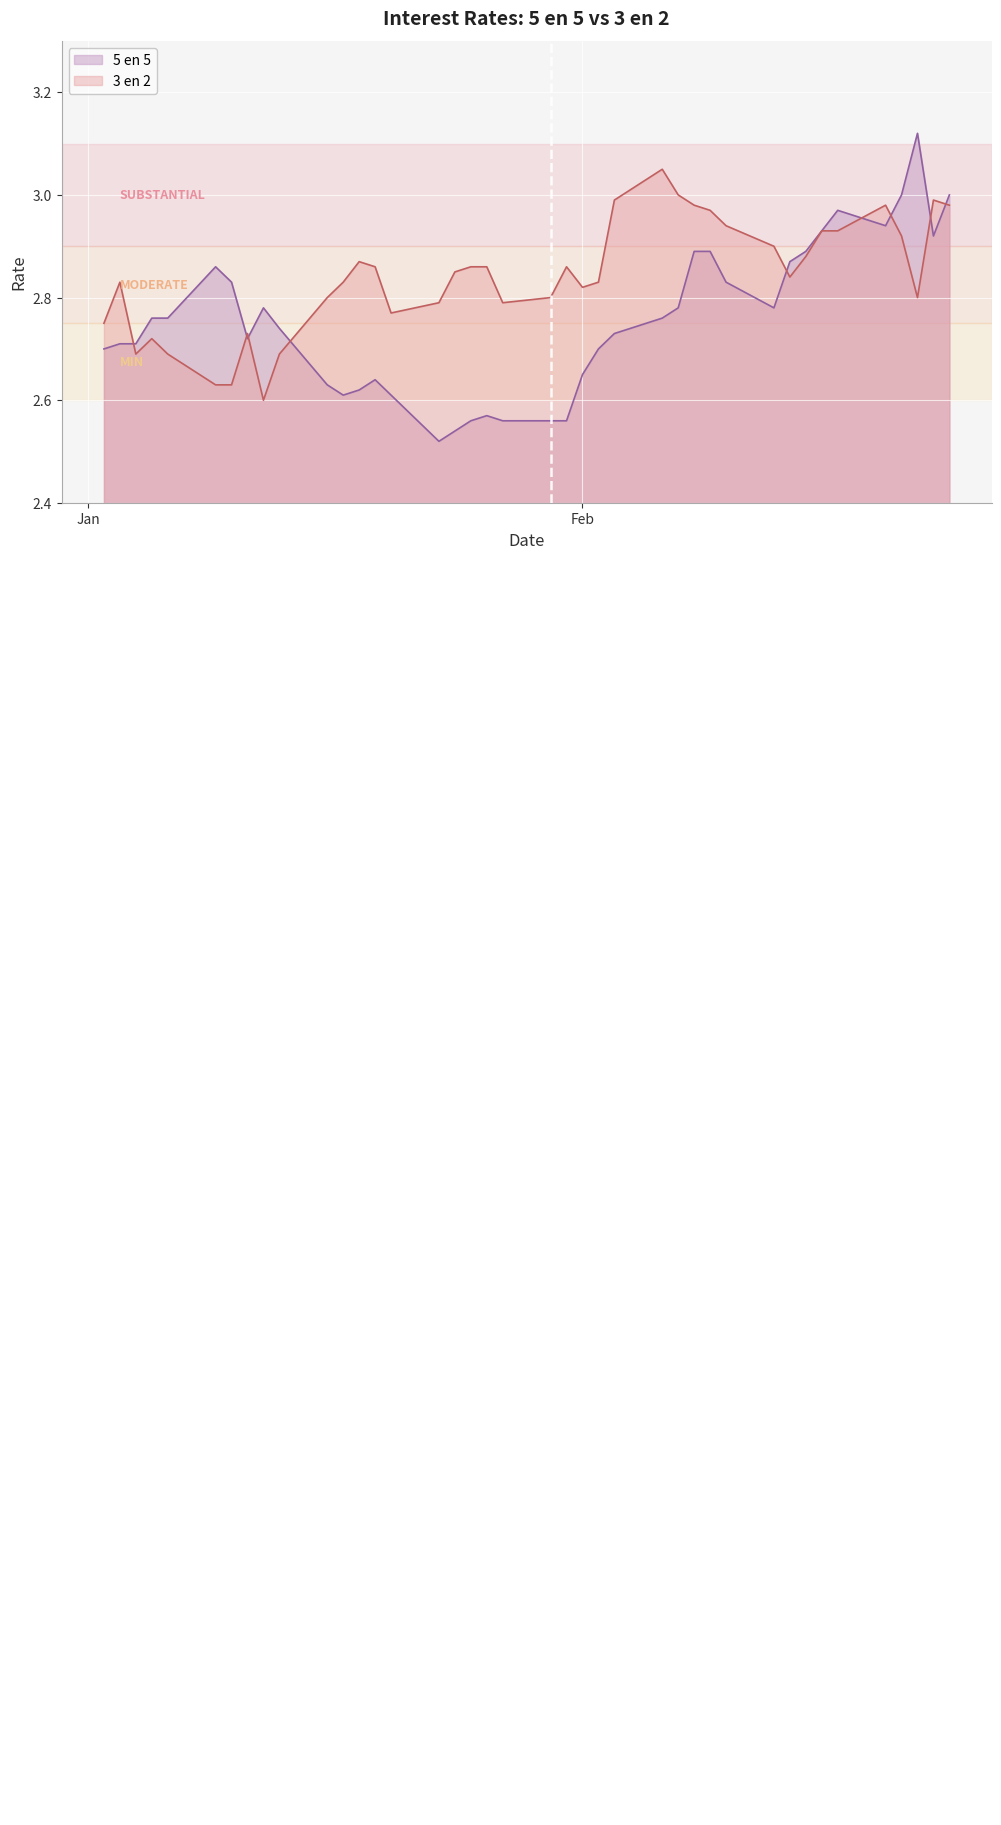

What are all the series names shown in the legend?

5 en 5, 3 en 2